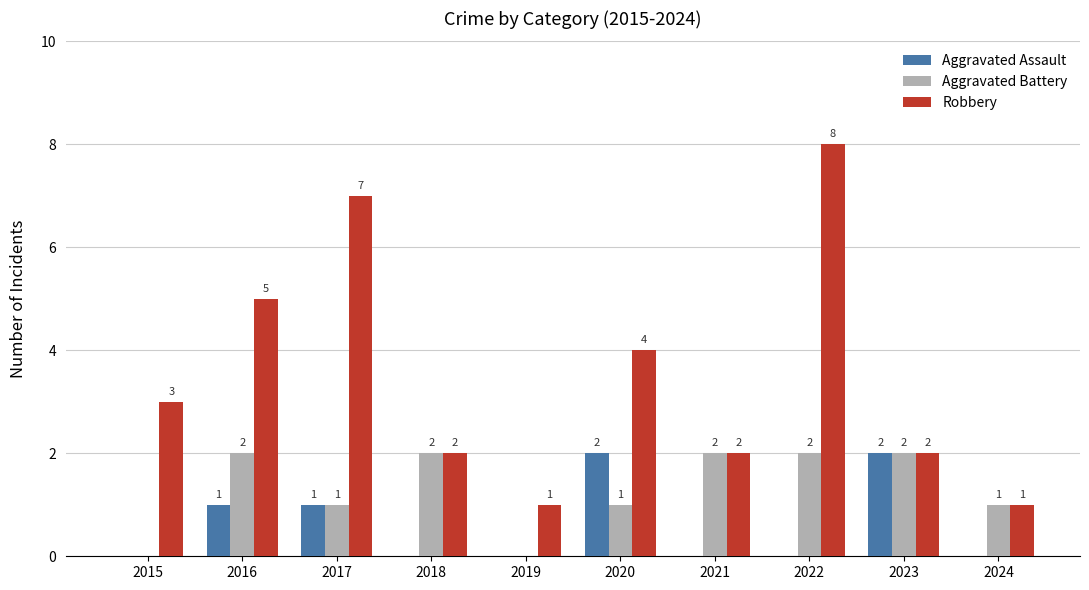

Reading right to left, list all the values displayed in this chart.

Aggravated Assault: 2024=0	2023=2	2022=0	2021=0	2020=2	2019=0	2018=0	2017=1	2016=1	2015=0
Aggravated Battery: 2024=1	2023=2	2022=2	2021=2	2020=1	2019=0	2018=2	2017=1	2016=2	2015=0
Robbery: 2024=1	2023=2	2022=8	2021=2	2020=4	2019=1	2018=2	2017=7	2016=5	2015=3